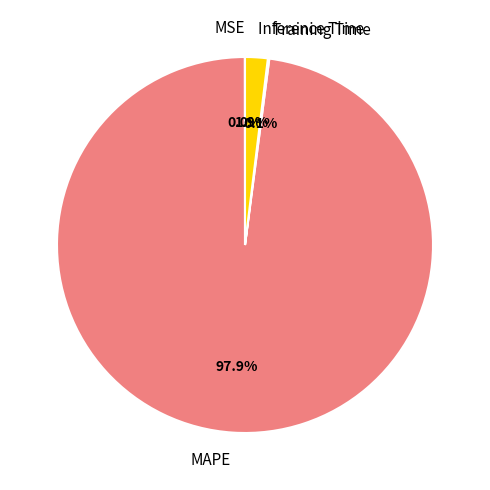

To the nearest percent, what is the average slice percentage?

25%